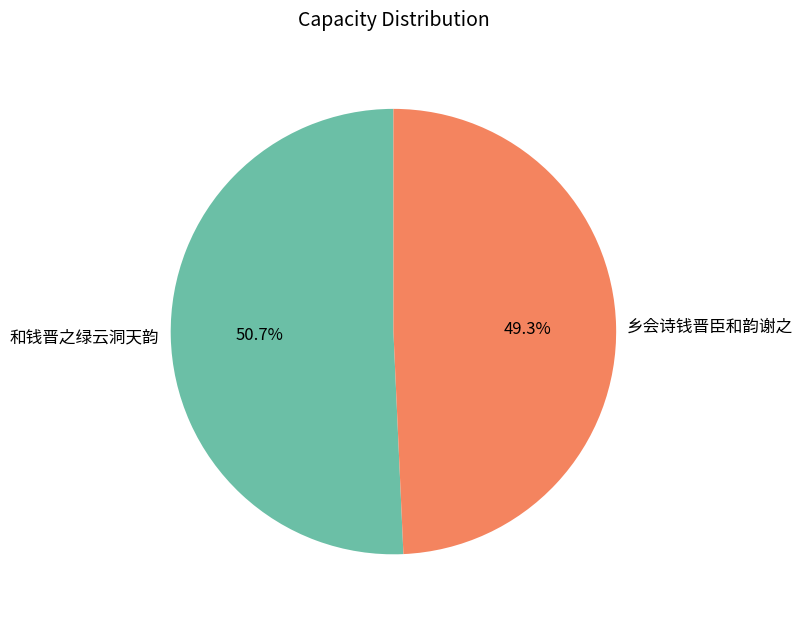

Rank the categories by value from highest to lowest.

和钱晋之绿云洞天韵, 乡会诗钱晋臣和韵谢之